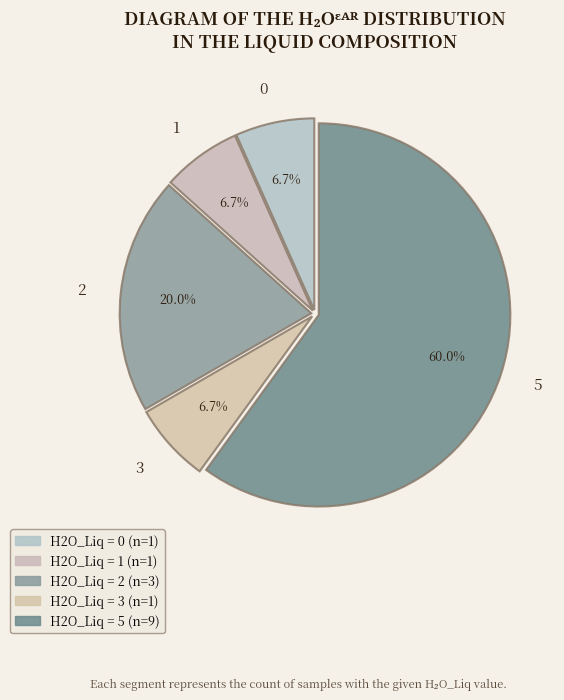

What percentage is the 3 slice, to the nearest percent?

7%